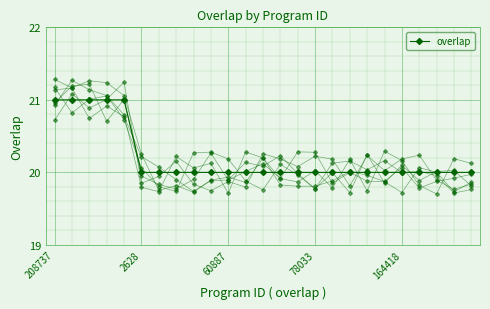

Count the values in the range 20 to 21.

25